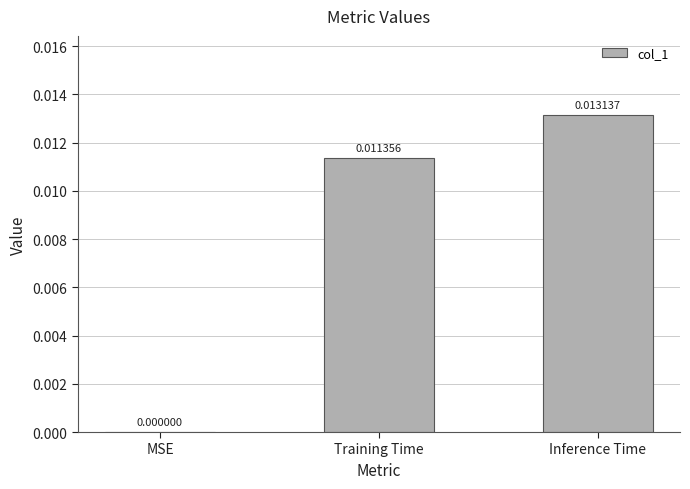

Count the number of values greater than 0.

2